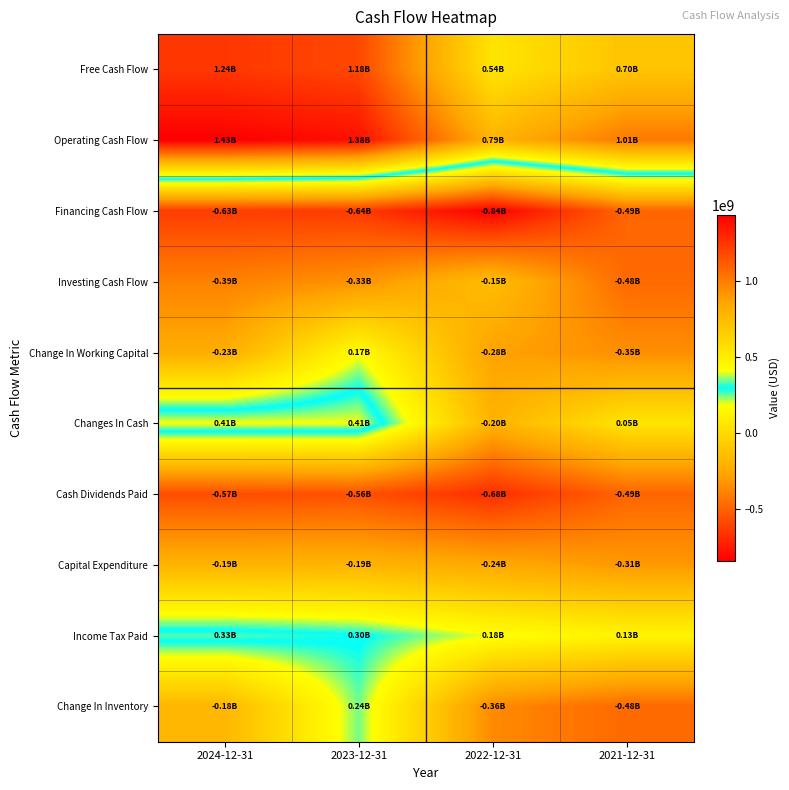

Count the number of categories in the chart.

4